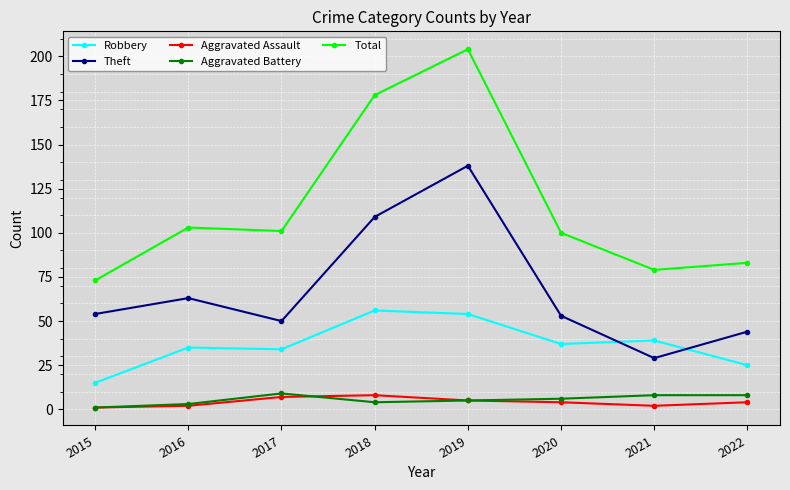

True or false: Total and Aggravated Battery intersect in this chart.

False